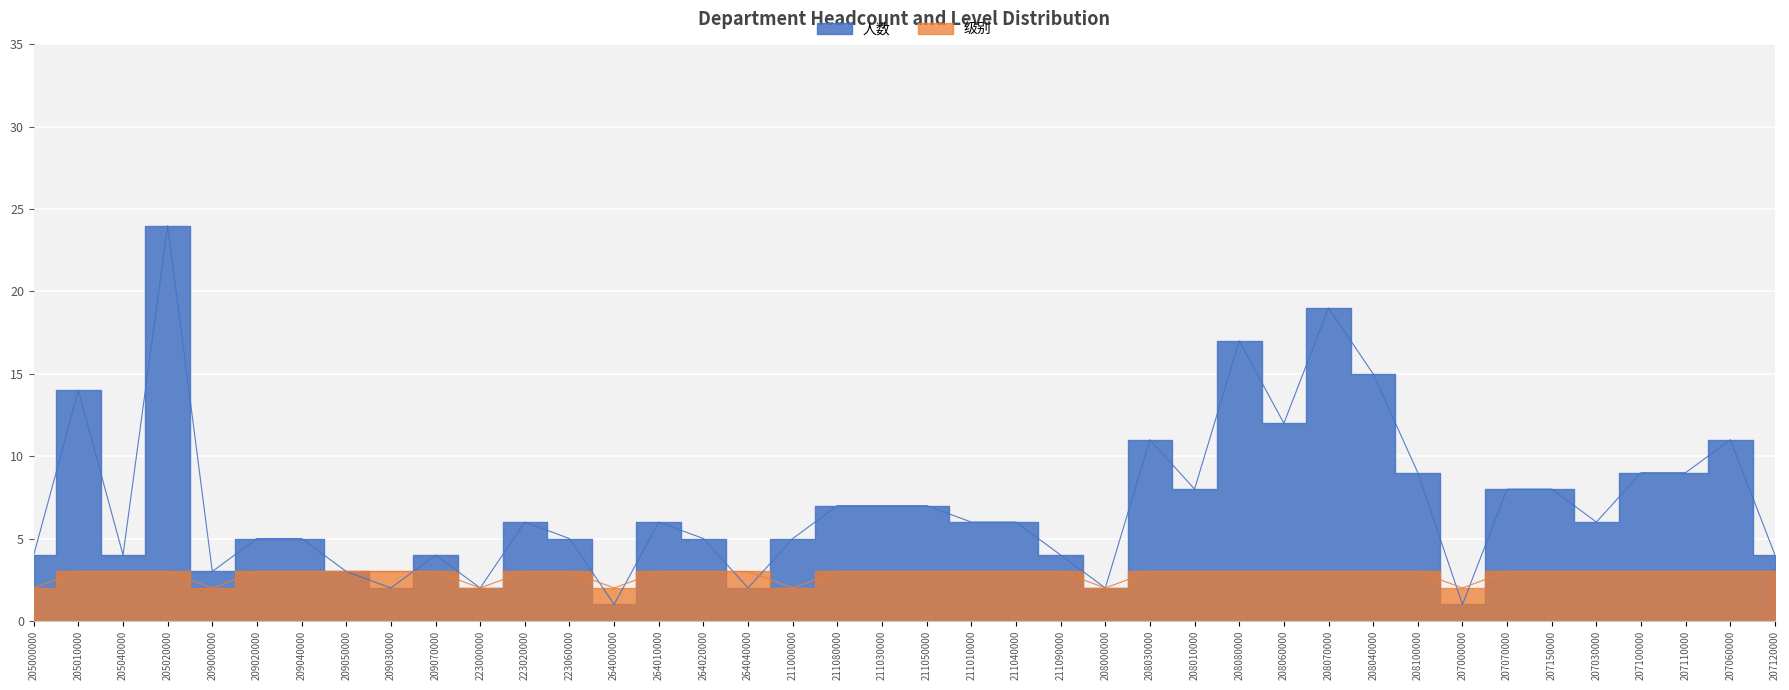

Reading right to left, list all the values displayed in this chart.

人数: 207120000=4	207060000=11	207110000=9	207100000=9	207030000=6	207150000=8	207070000=8	207000000=1	208100000=9	208040000=15	208070000=19	208060000=12	208080000=17	208010000=8	208030000=11	208000000=2	211090000=4	211040000=6	211010000=6	211050000=7	211030000=7	211080000=7	211000000=5	264040000=2	264020000=5	264010000=6	264000000=1	223060000=5	223020000=6	223000000=2	209070000=4	209030000=2	209050000=3	209040000=5	209020000=5	209000000=3	205020000=24	205040000=4	205010000=14	205000000=4
级别: 207120000=3	207060000=3	207110000=3	207100000=3	207030000=3	207150000=3	207070000=3	207000000=2	208100000=3	208040000=3	208070000=3	208060000=3	208080000=3	208010000=3	208030000=3	208000000=2	211090000=3	211040000=3	211010000=3	211050000=3	211030000=3	211080000=3	211000000=2	264040000=3	264020000=3	264010000=3	264000000=2	223060000=3	223020000=3	223000000=2	209070000=3	209030000=3	209050000=3	209040000=3	209020000=3	209000000=2	205020000=3	205040000=3	205010000=3	205000000=2